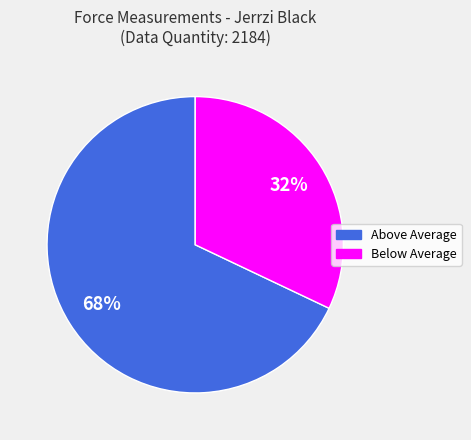

To the nearest percent, what percentage of the pie is Below Average?

32%